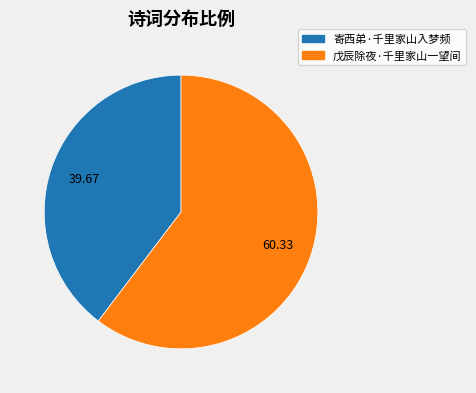

Approximately how many times larger is the value at 寄西弟·千里家山入梦频 compared to 戊辰除夜·千里家山一望间?

0.7